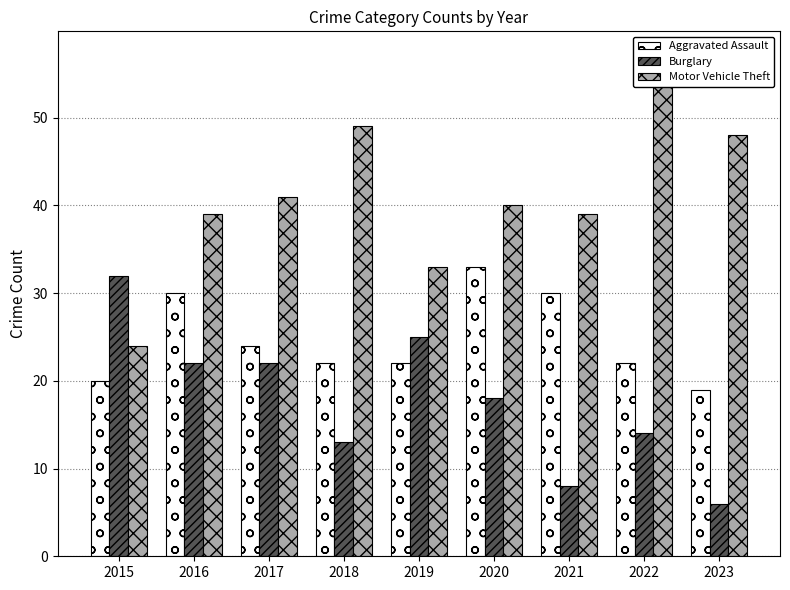

Reading left to right, list all the values displayed in this chart.

Aggravated Assault: 20	30	24	22	22	33	30	22	19
Burglary: 32	22	22	13	25	18	8	14	6
Motor Vehicle Theft: 24	39	41	49	33	40	39	57	48